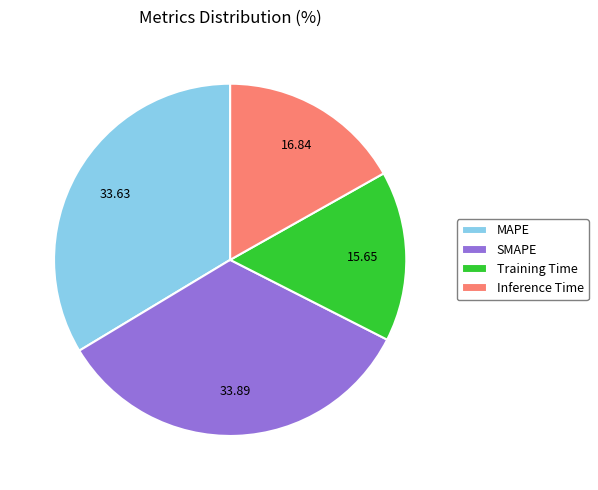

Is the sum of Training Time and Inference Time greater than half?

No